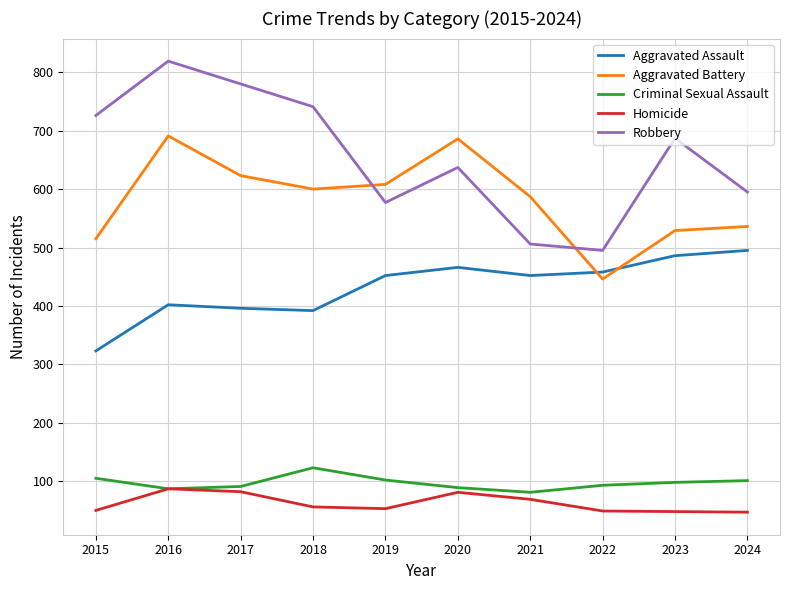

Between 2020 and 2021, which series saw the biggest shift?

Robbery